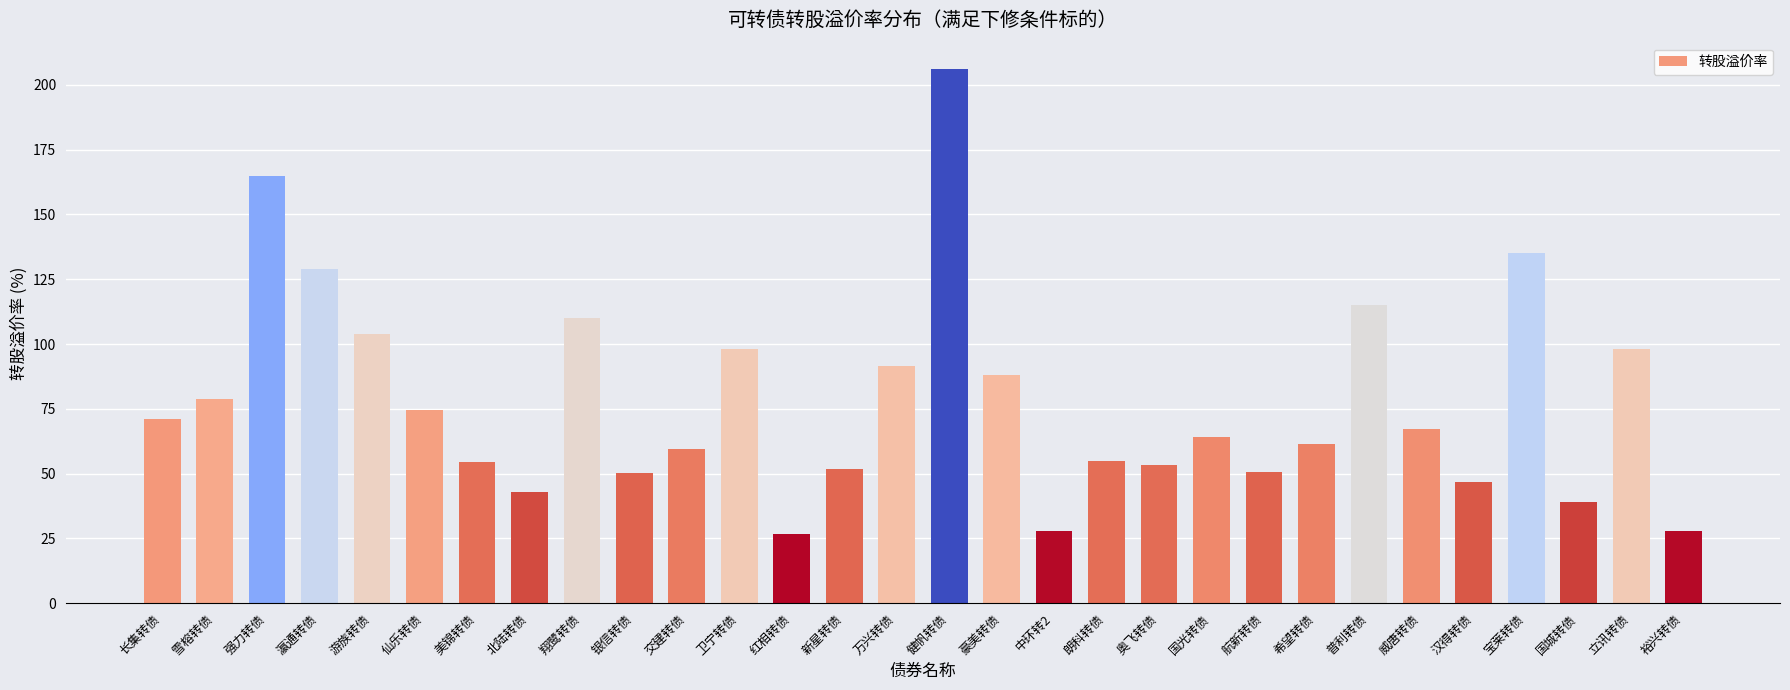

What is the maximum value shown in the chart?

206.0